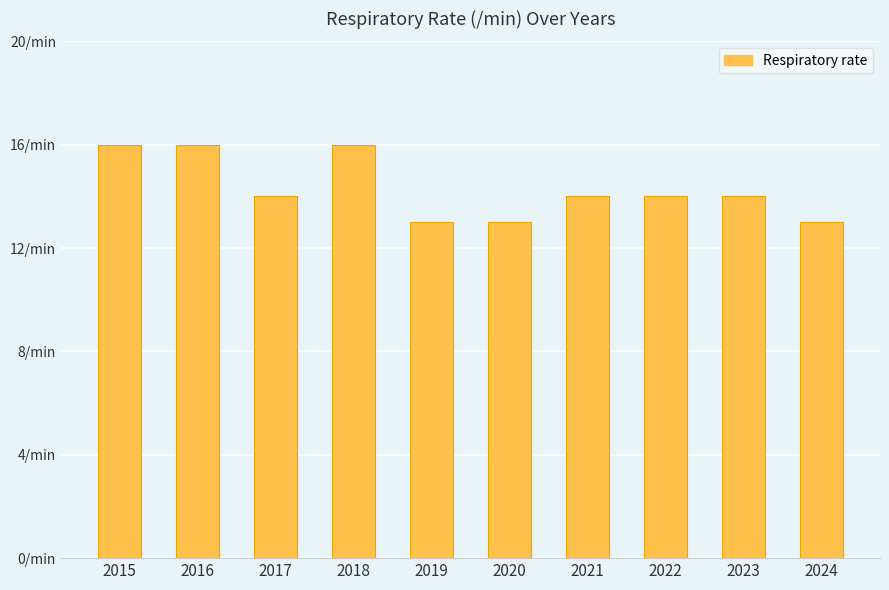

Where does the data first go above 14?

2015